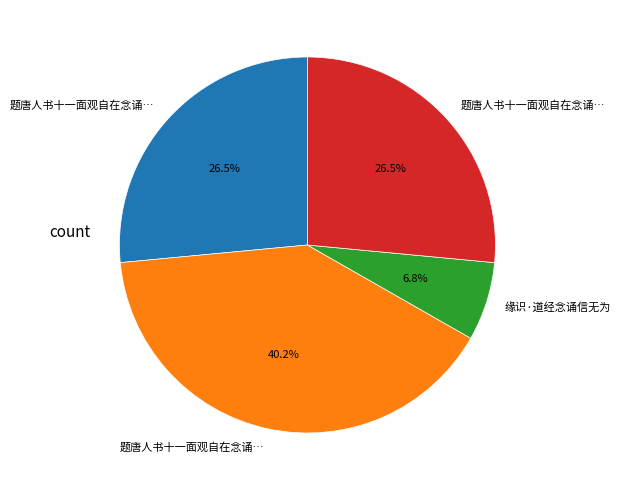

Is there any slice that represents more than half of the pie?

No